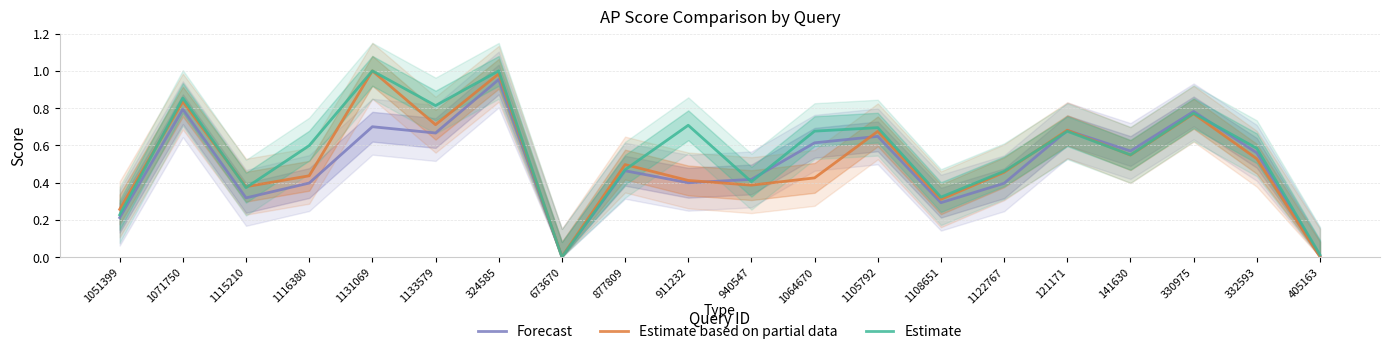

Read the Forecast value at 1122767.

0.4